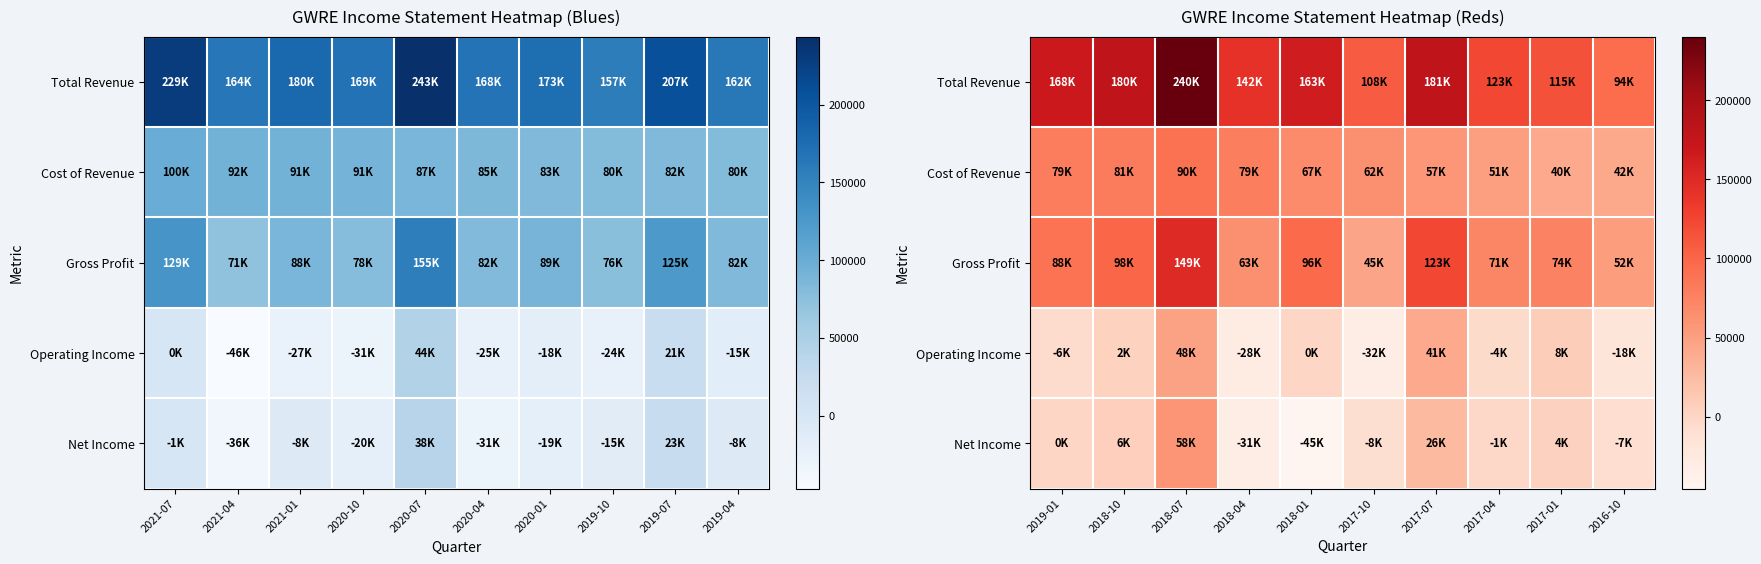

Which series has the largest total across all categories?

Total Revenue